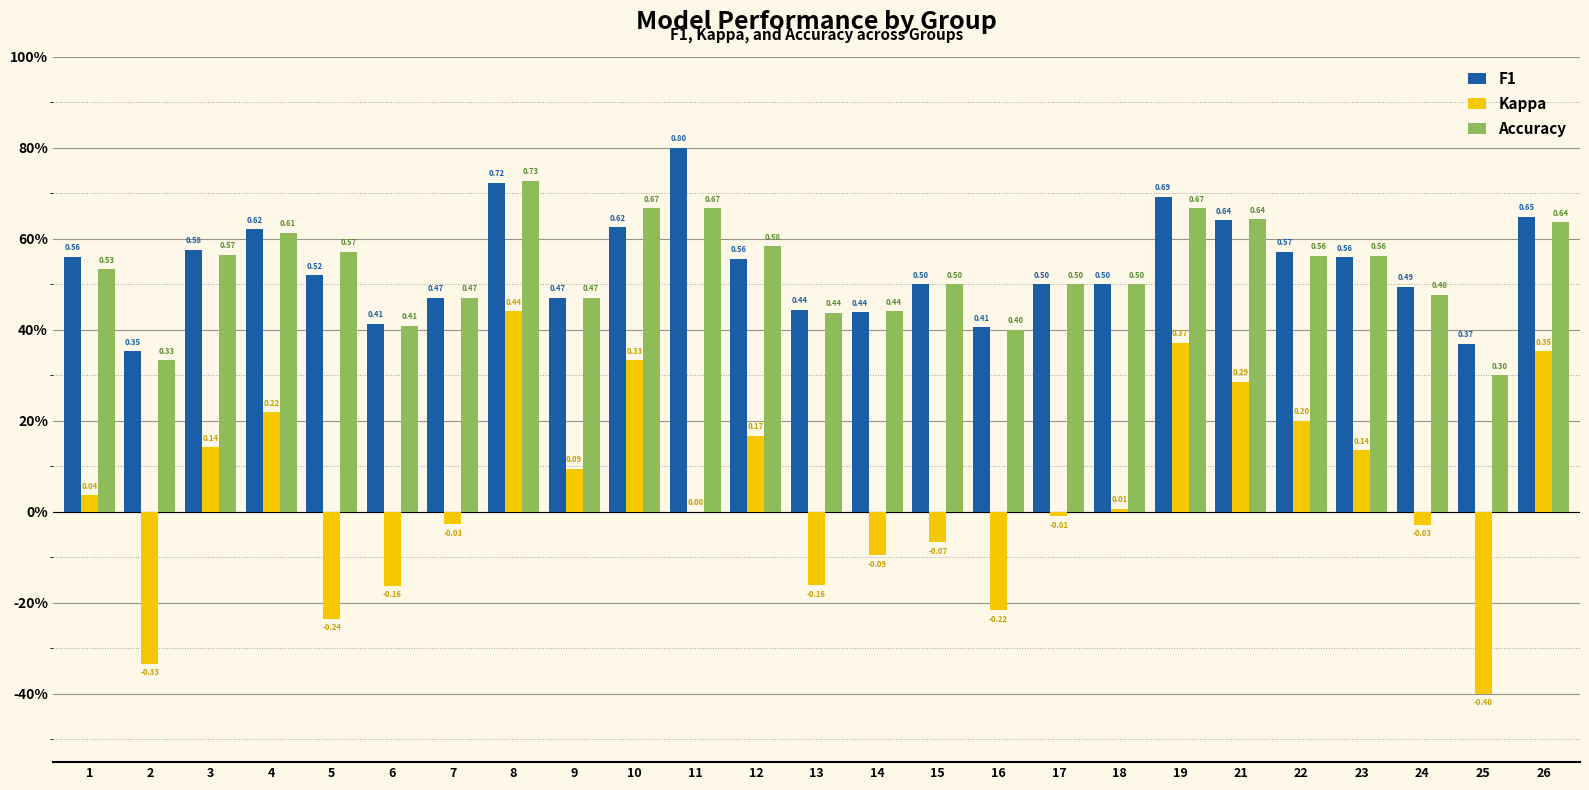

What are all the series names shown in the legend?

F1, Kappa, Accuracy